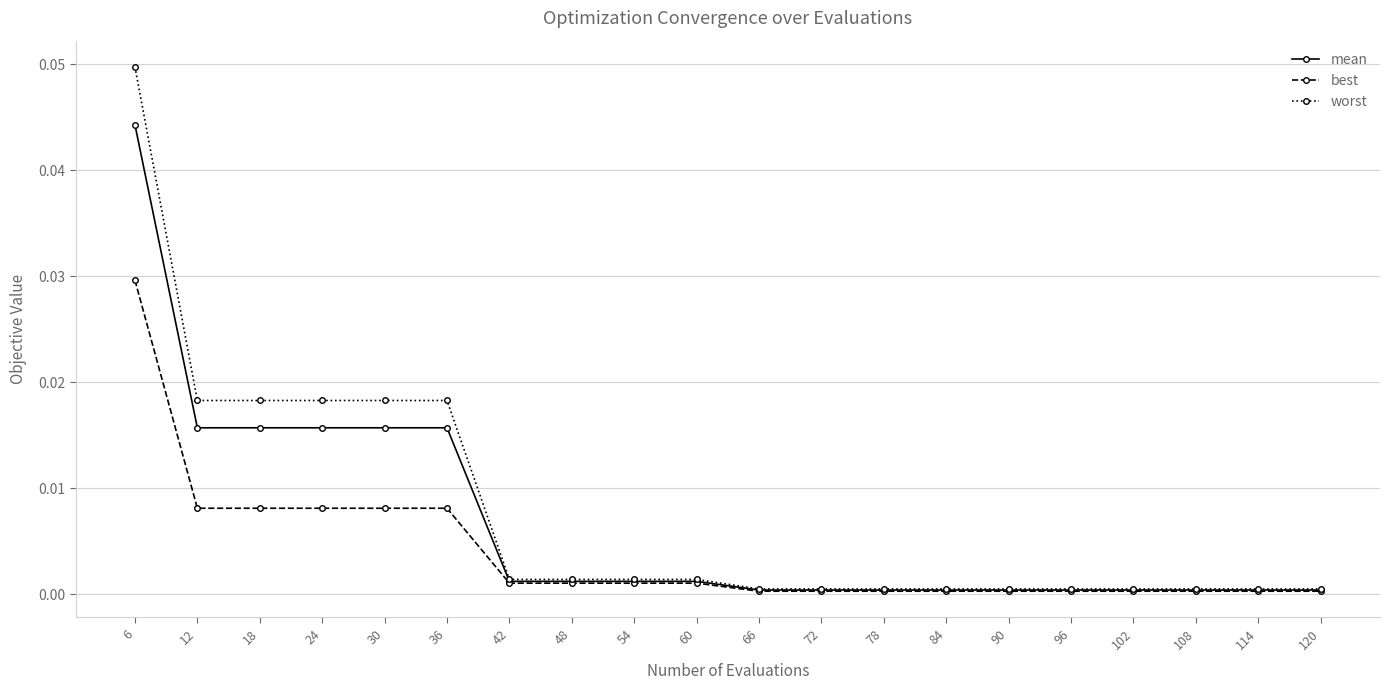

Rank the series by their maximum value, from highest to lowest.

worst, mean, best